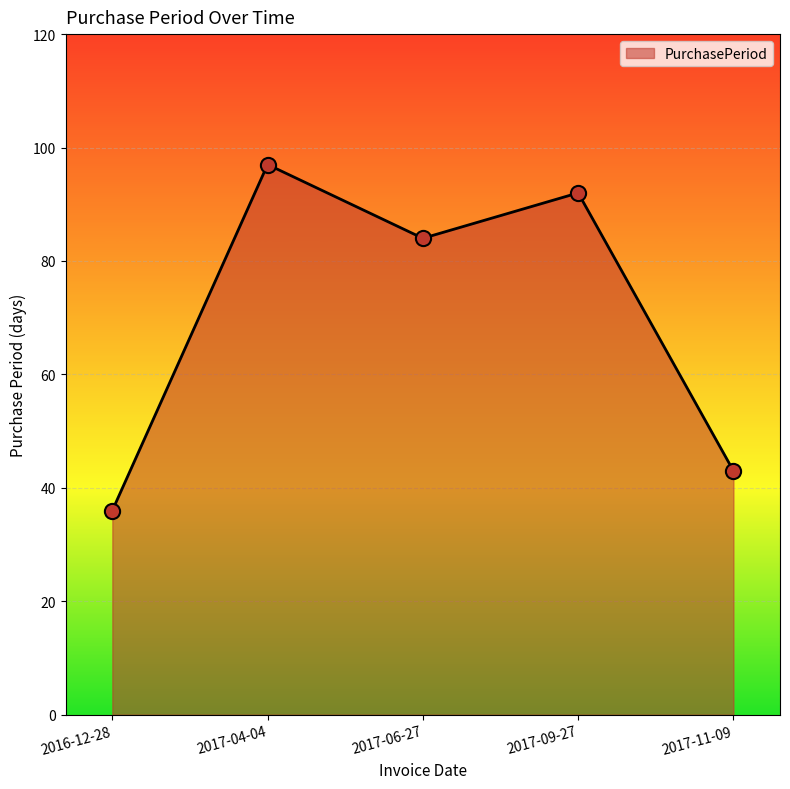

Which has a higher value, 2017-06-27 or 2017-04-04?

2017-04-04